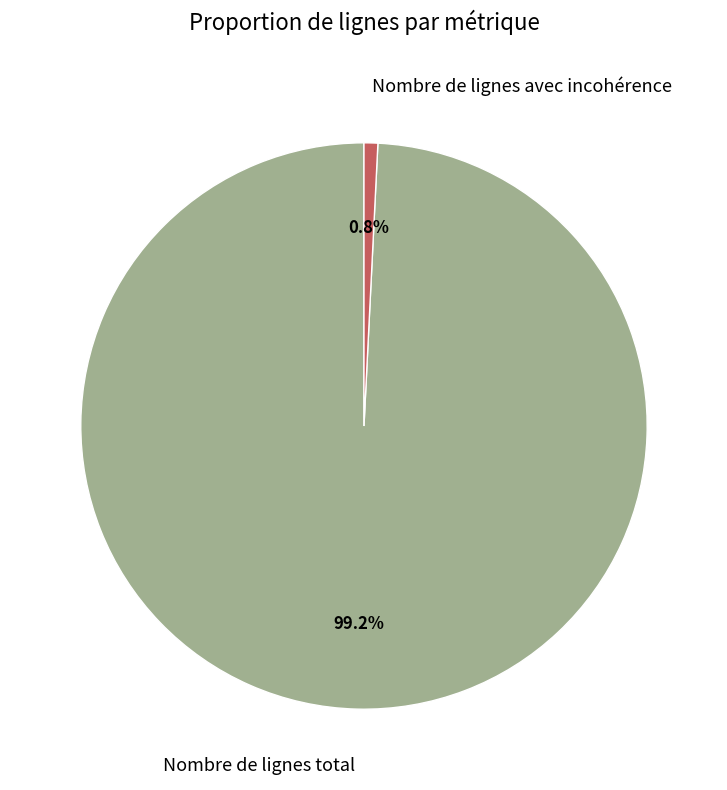

What is the ratio of the value at Nombre de lignes total to the value at Nombre de lignes avec incohérence?

126.6